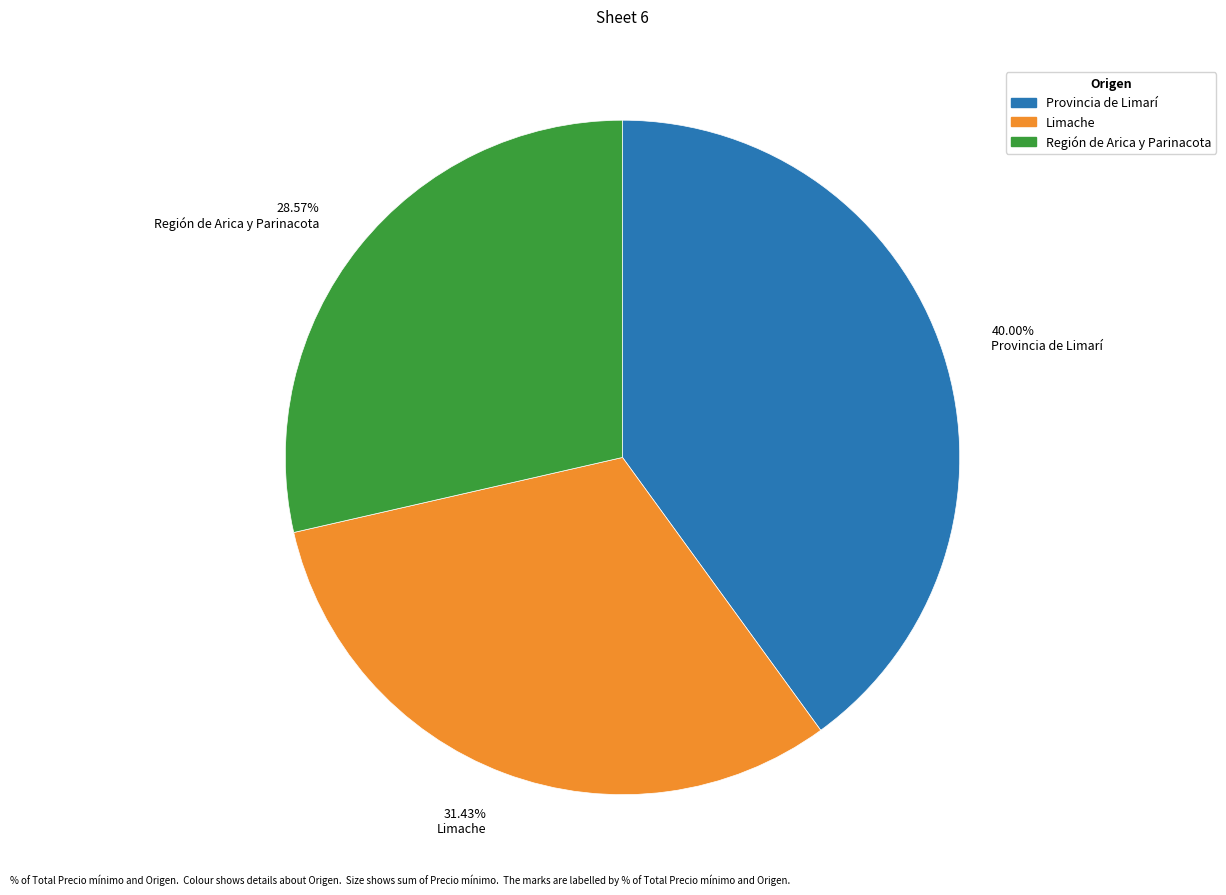

Rank the categories by value from lowest to highest.

Región de Arica y Parinacota, Limache, Provincia de Limarí